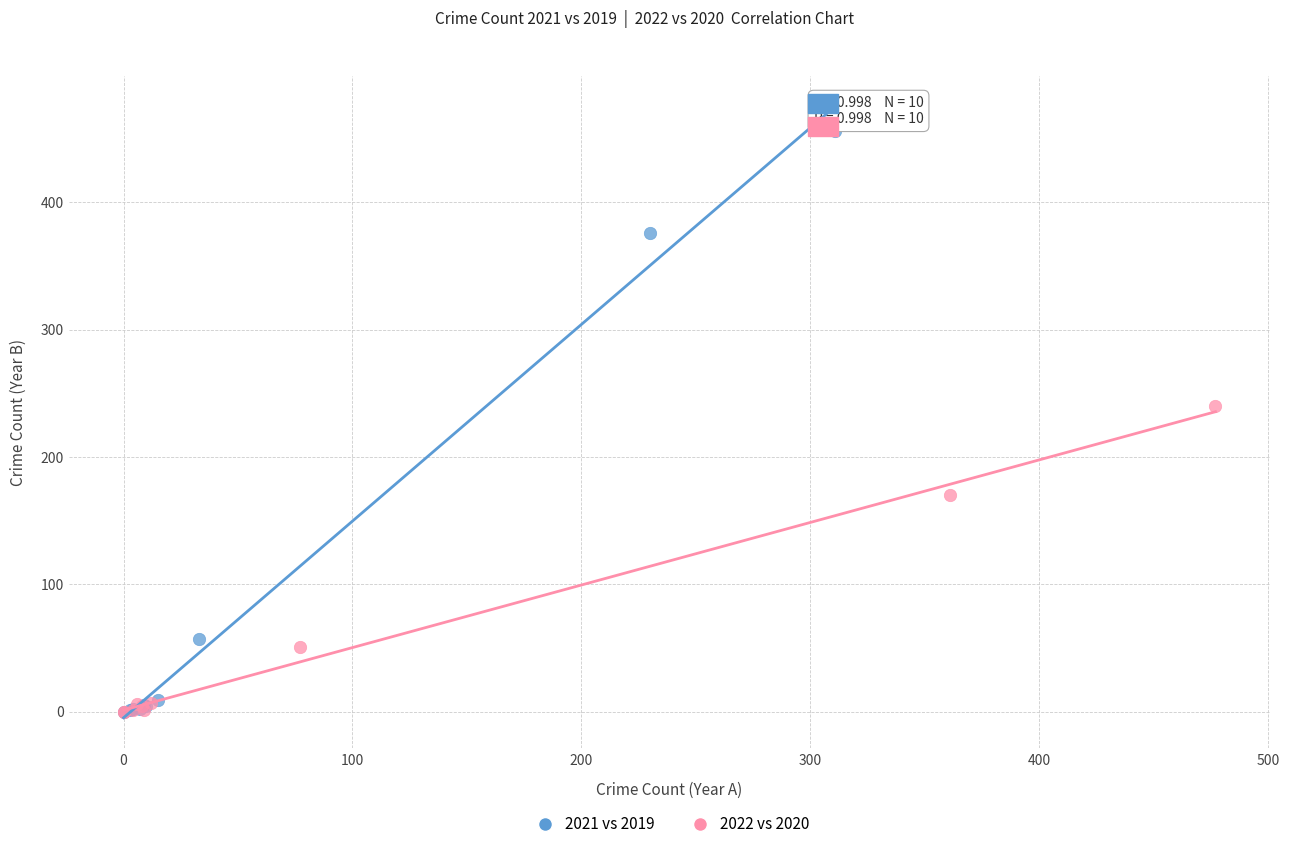

Which series has the largest Y range (max minus min)?

2021 vs 2019